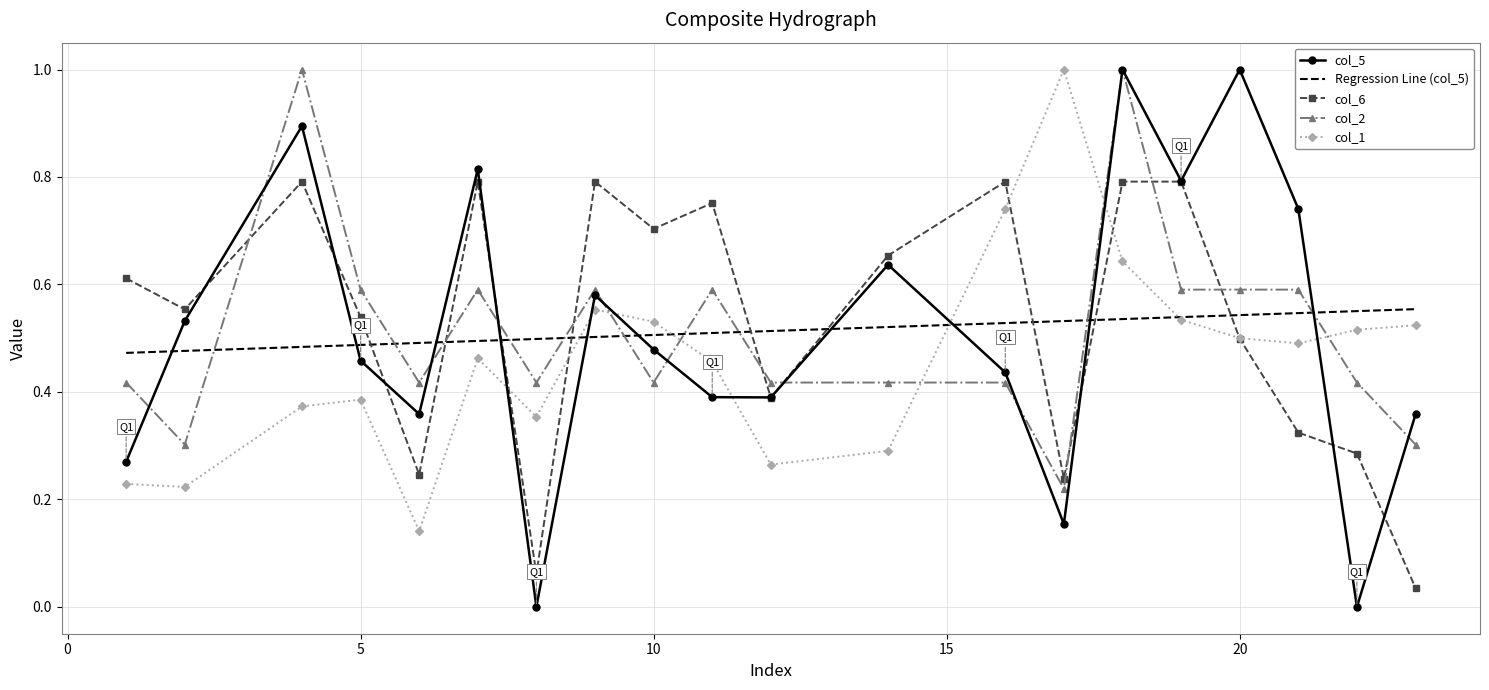

How many intersections are there between col_6 and Regression Line (col_5)?

9